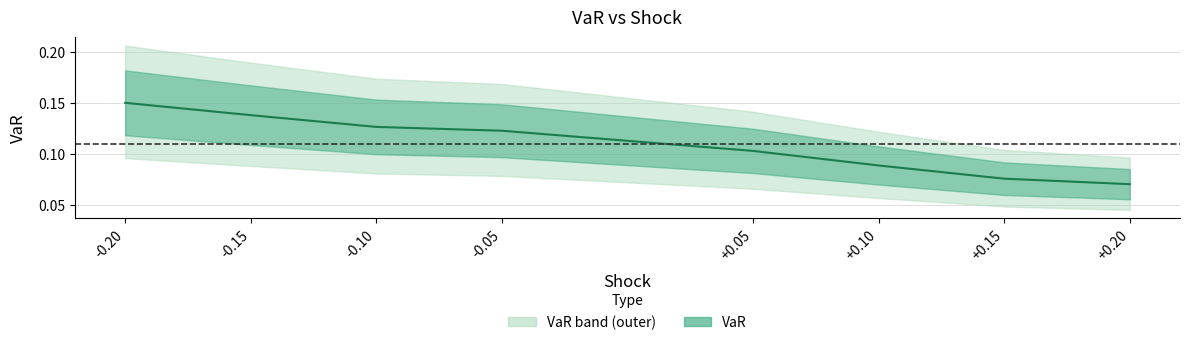

At which label is the value closest to 0?

0.2